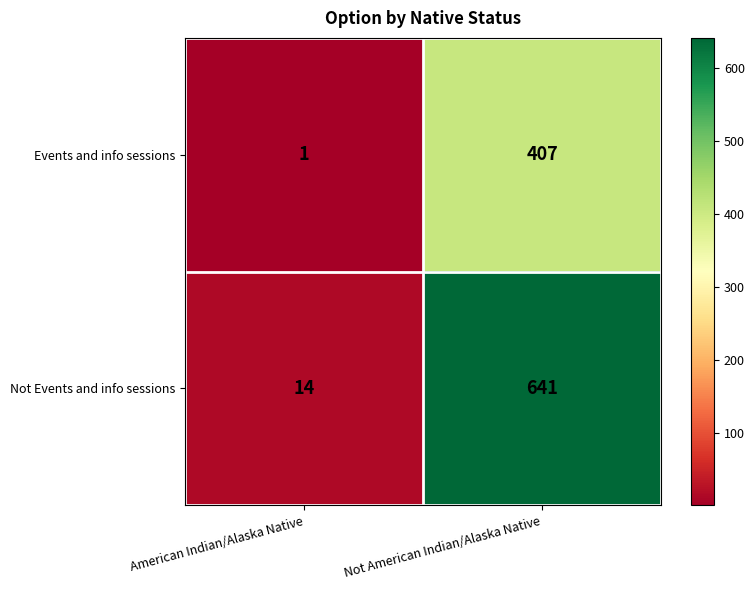

At how many categories does at least one series exceed 128?

1